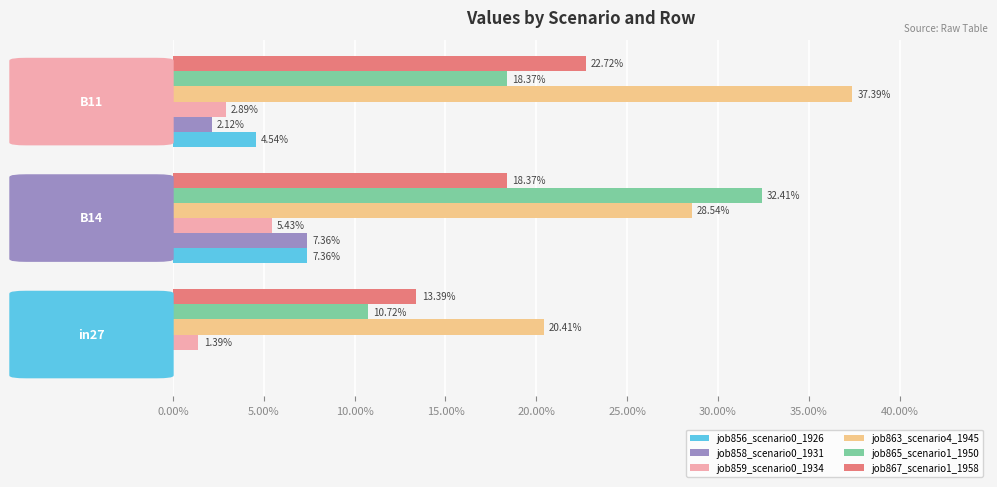

What are all the series names shown in the legend?

job856_scenario0_1926, job858_scenario0_1931, job859_scenario0_1934, job863_scenario4_1945, job865_scenario1_1950, job867_scenario1_1958